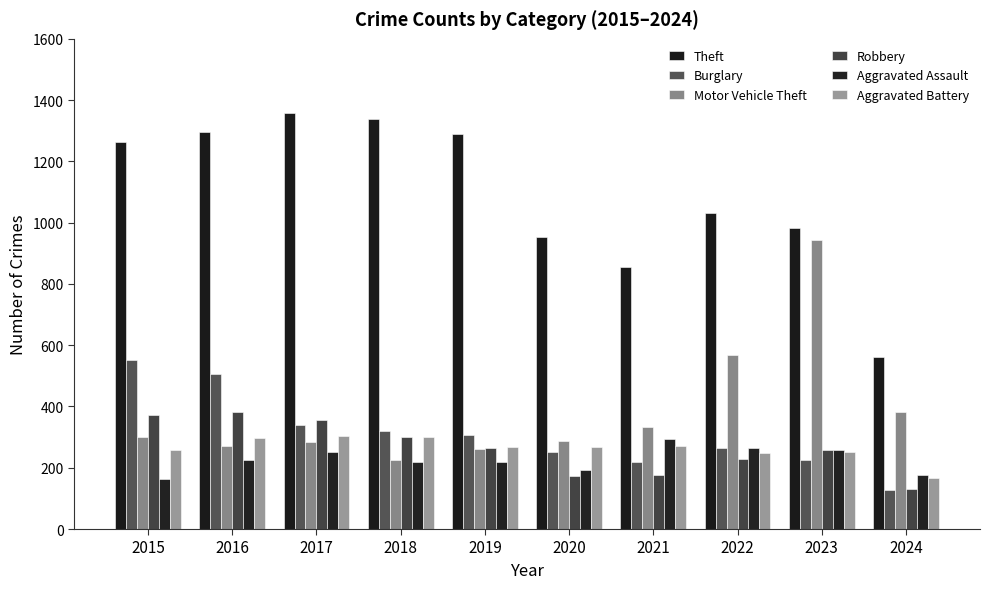

Which series has the largest total across all categories?

Theft